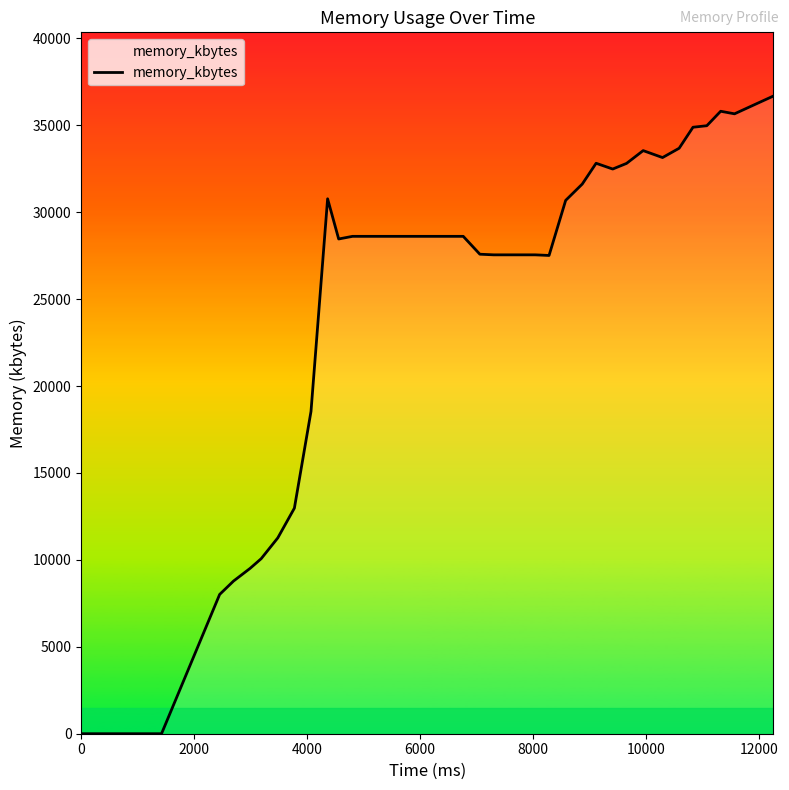

What is the maximum value shown in the chart?

36680